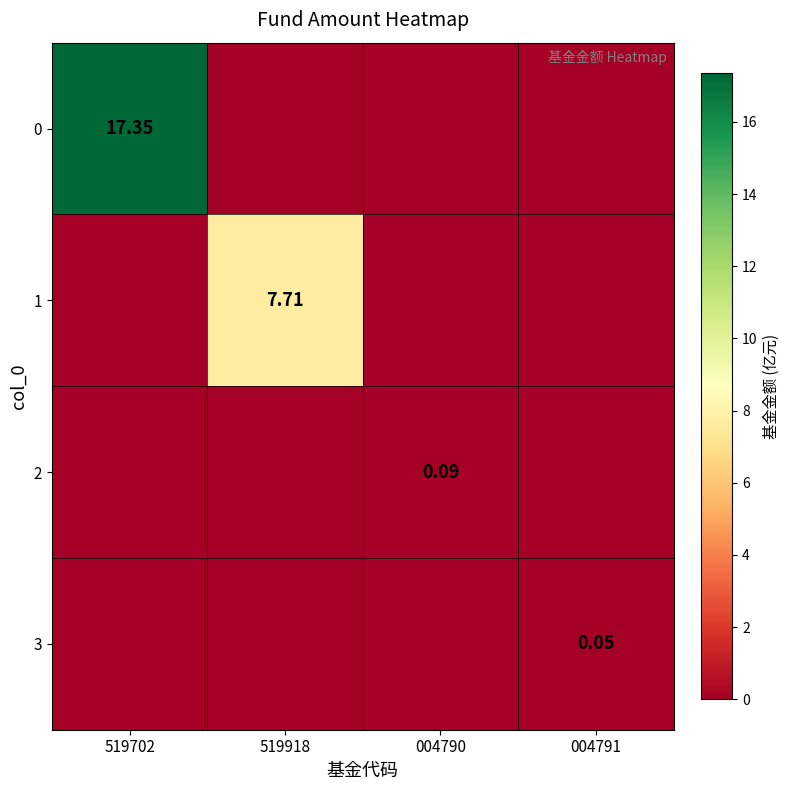

How many data points in 3 are above 0?

1